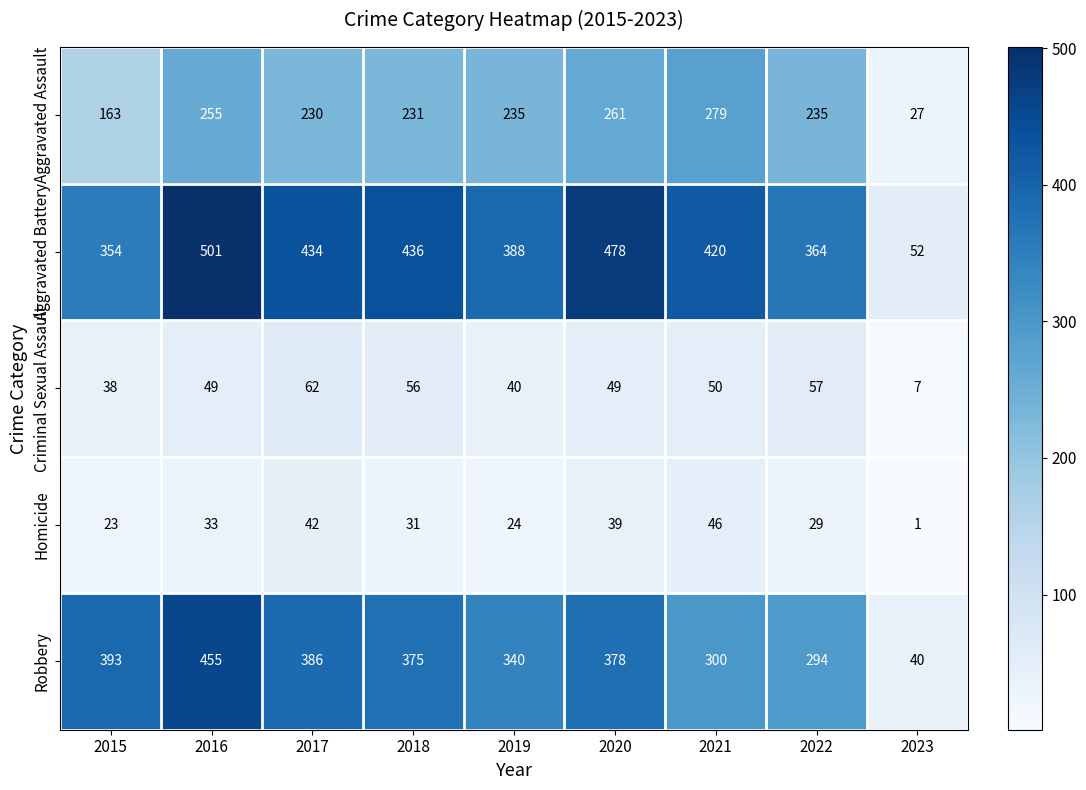

What is the greatest value displayed?

501